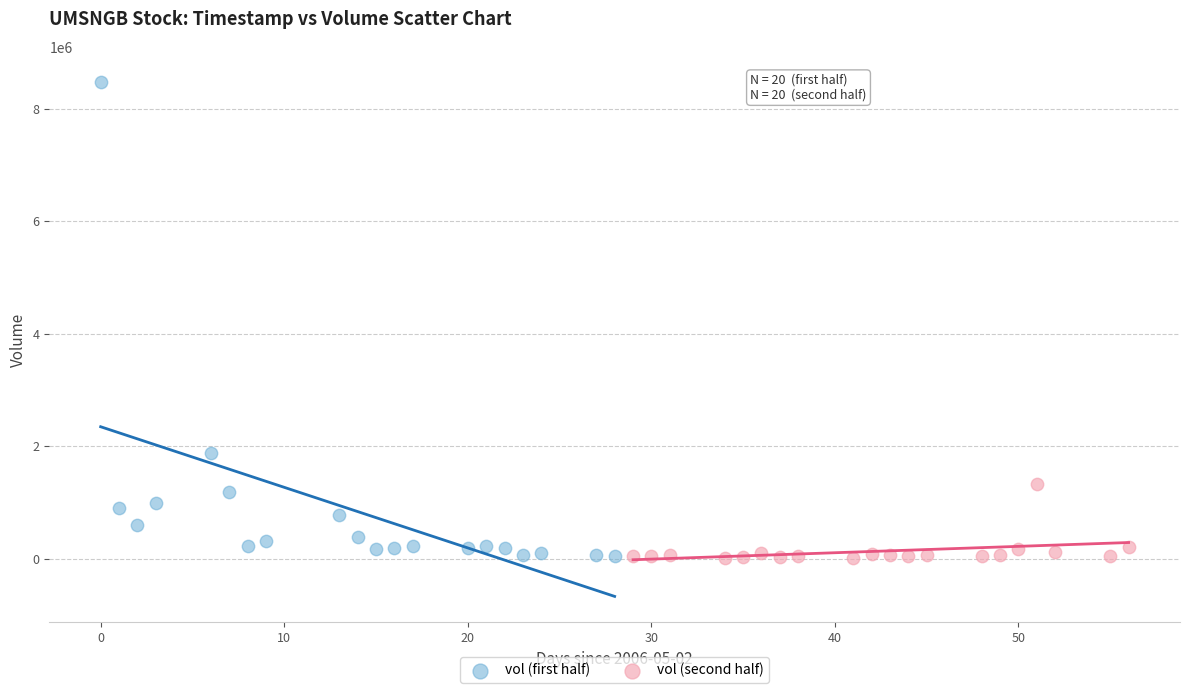

Which series has the widest spread of Y values?

vol (first half)